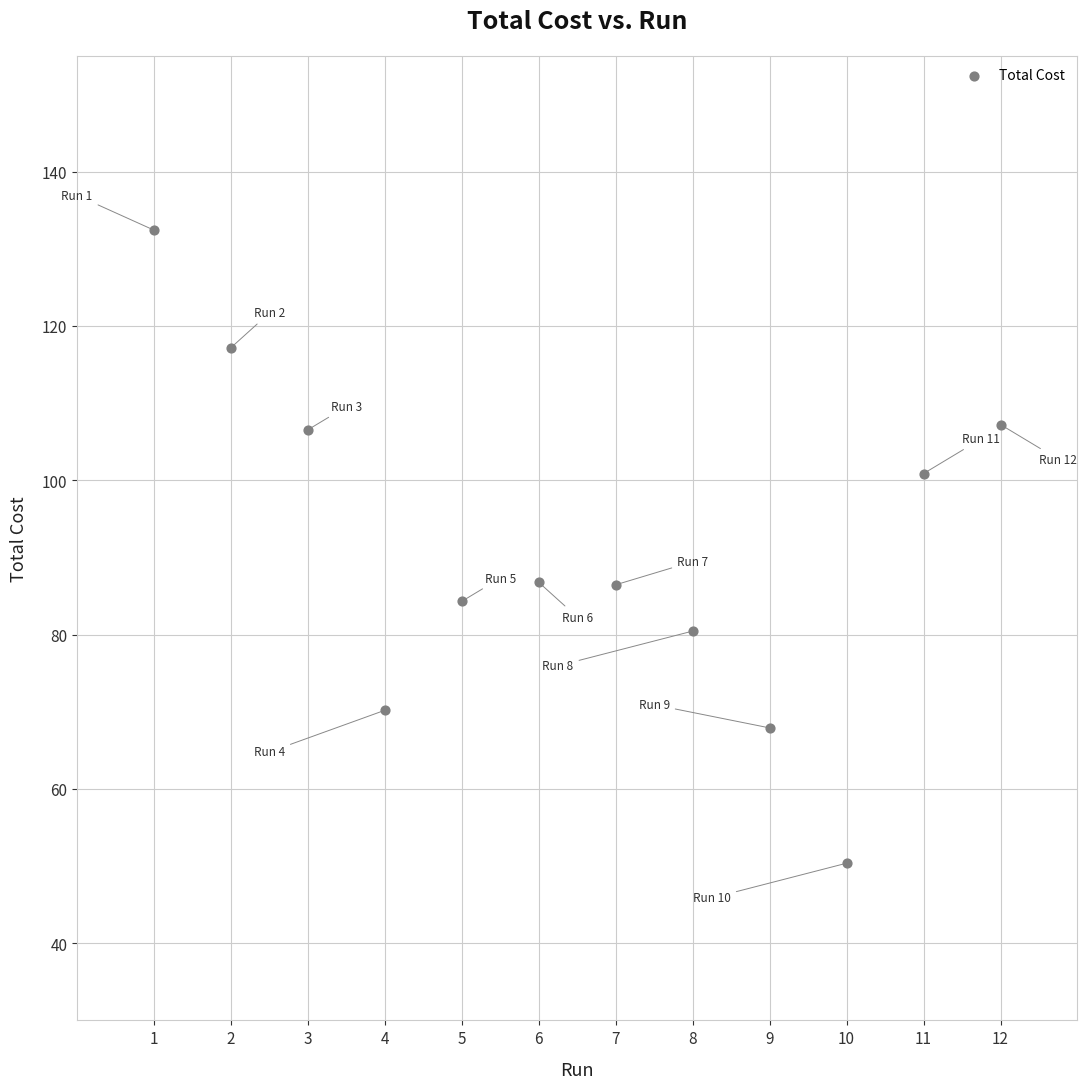

What is the range of Y values (max minus min)?

82.0